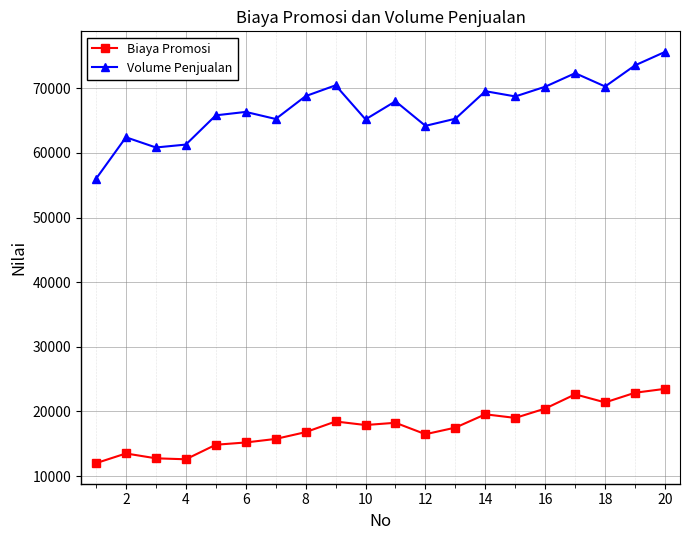

Which series has the largest total across all categories?

Volume Penjualan